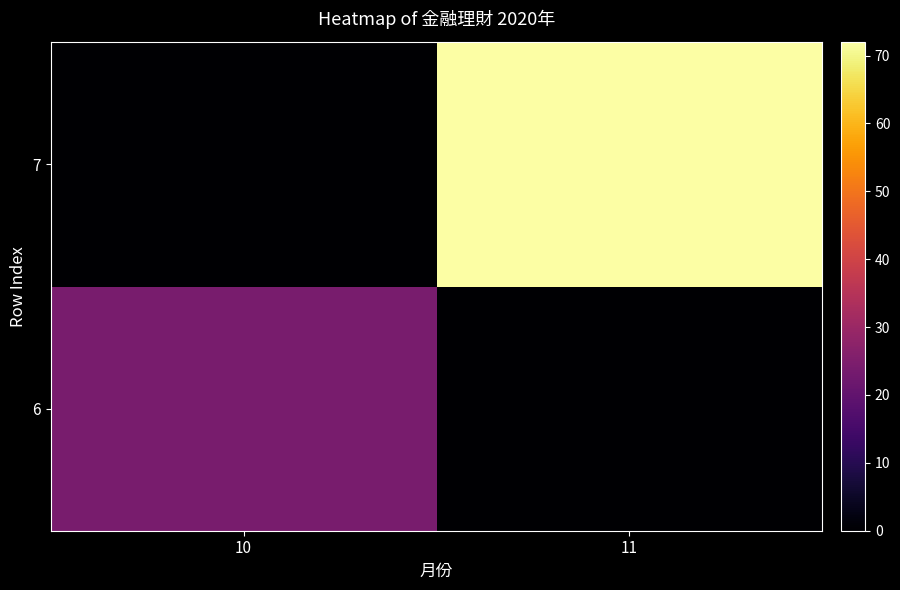

List the series in order of their peak value, highest first.

7, 6